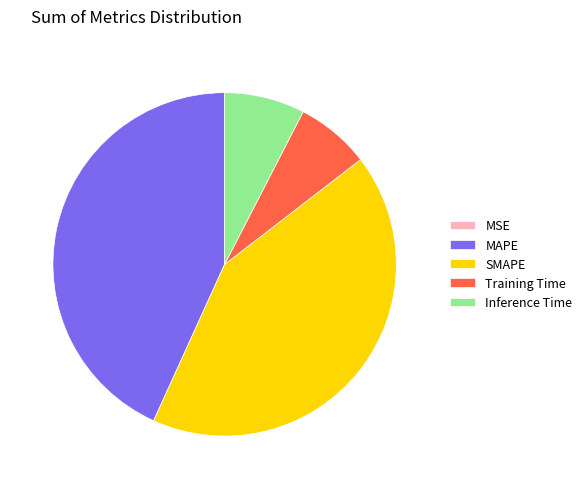

Approximately how many times larger is the value at SMAPE compared to MAPE?

1.0